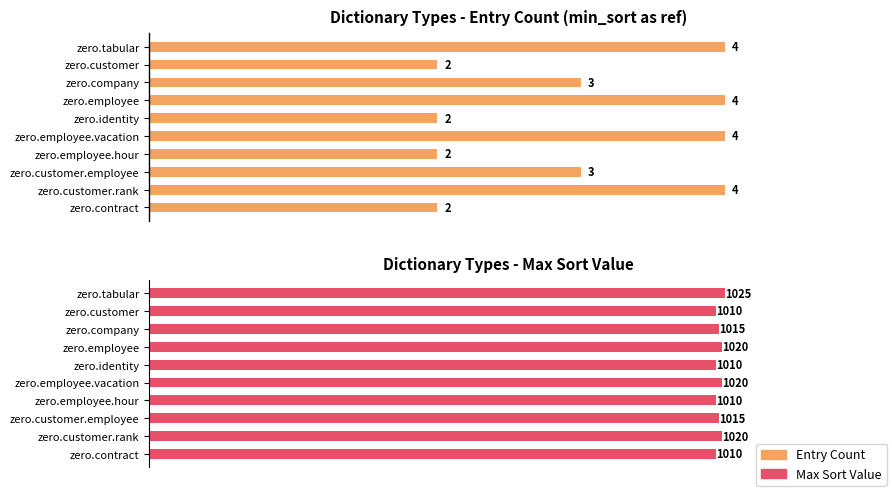

List the series in order of their overall mean, lowest first.

Entry Count, Max Sort Value